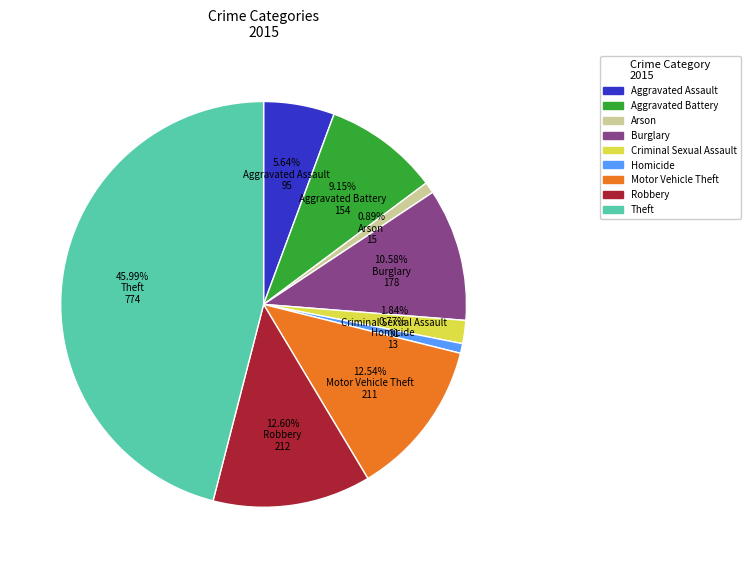

To the nearest percent, what percentage of the pie is Theft?

46%